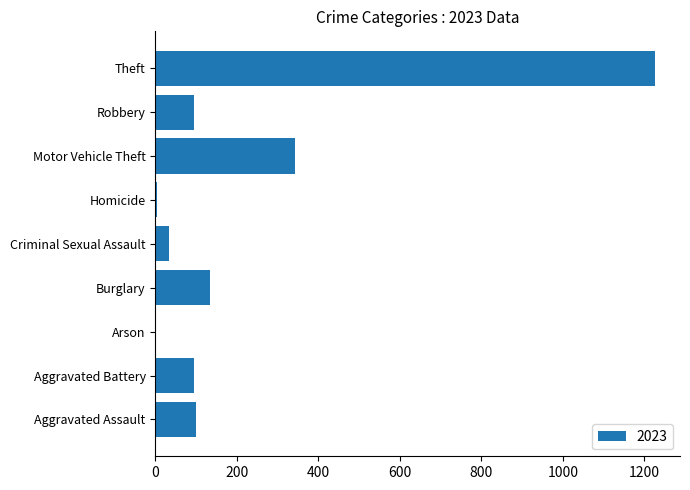

The value at Motor Vehicle Theft is 342. True or false?

True